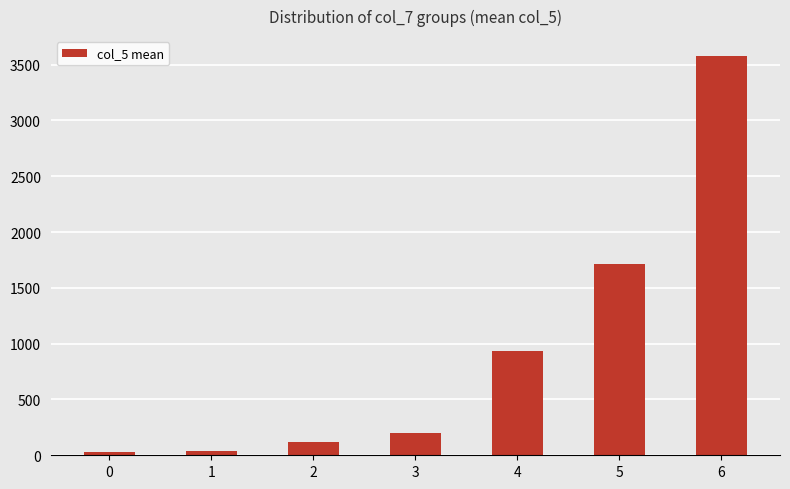

Is it true that the value at 5 is 2804.6?

False